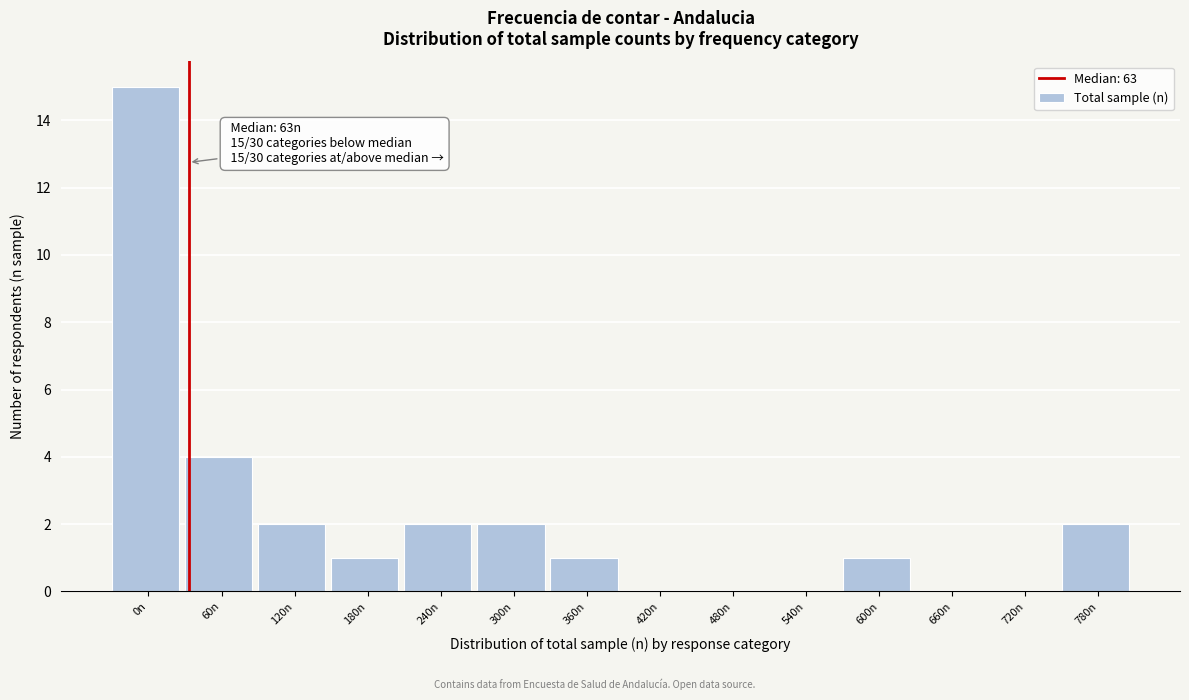

Reading left to right, what are all the values shown in this chart?

0n=15	60n=4	120n=2	180n=1	240n=2	300n=2	360n=1	420n=0	480n=0	540n=0	600n=1	660n=0	720n=0	780n=2